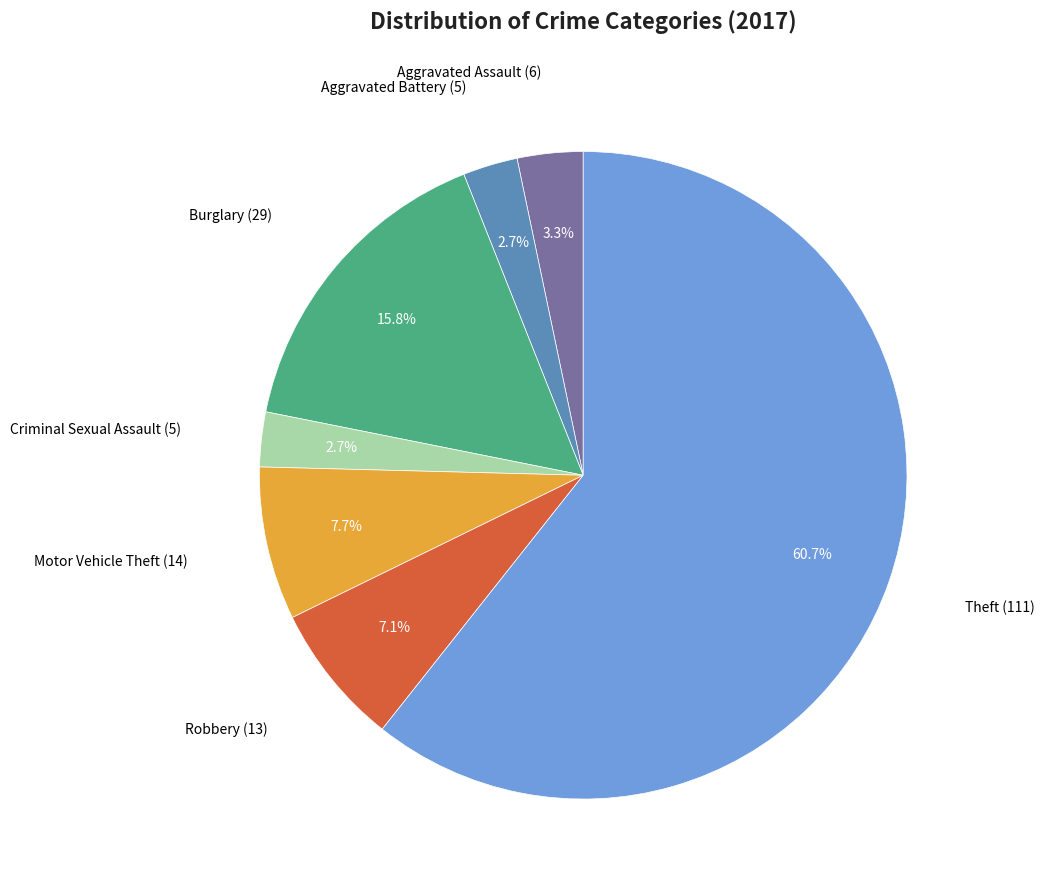

Do Criminal Sexual Assault and Robbery together represent more than half of the pie?

No